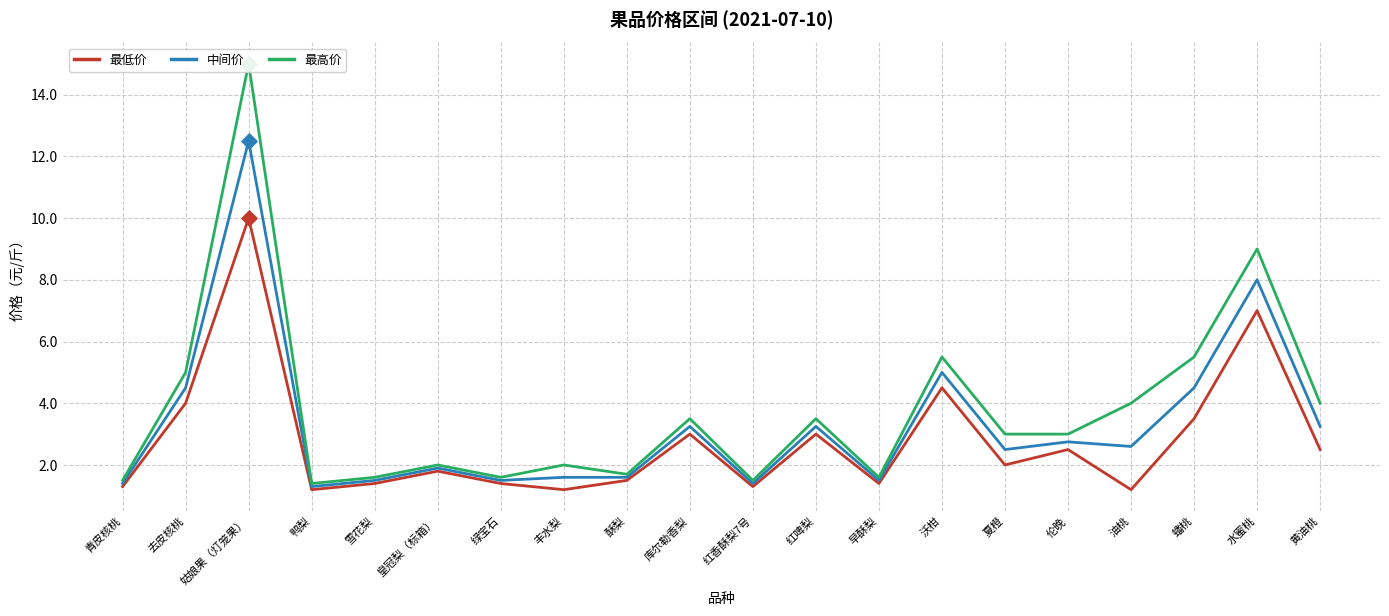

Which series reaches the maximum Y coordinate?

最高价